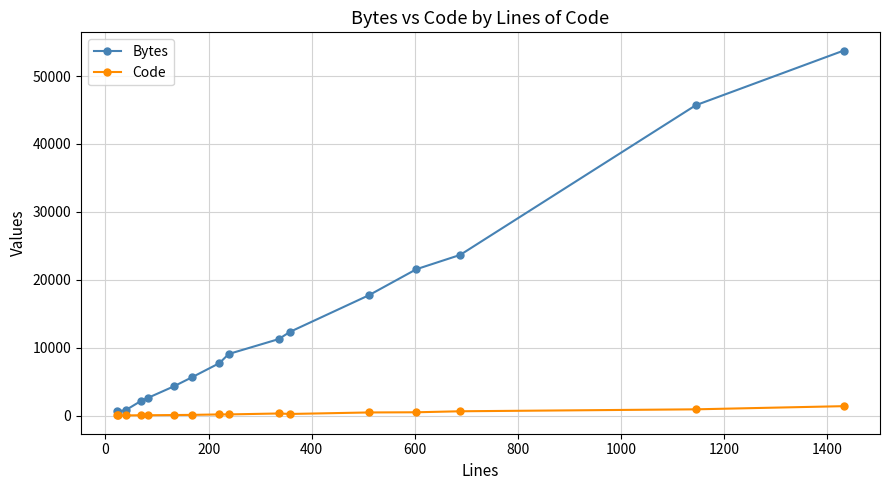

At how many categories does at least one series exceed 12956?

5